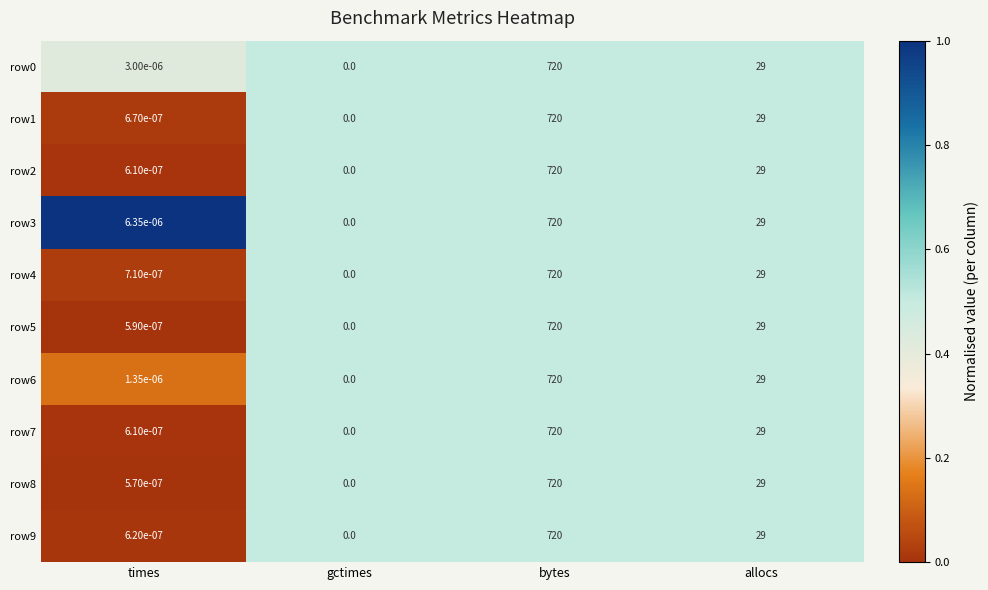

Which category has the lowest value in the row0 series?

gctimes